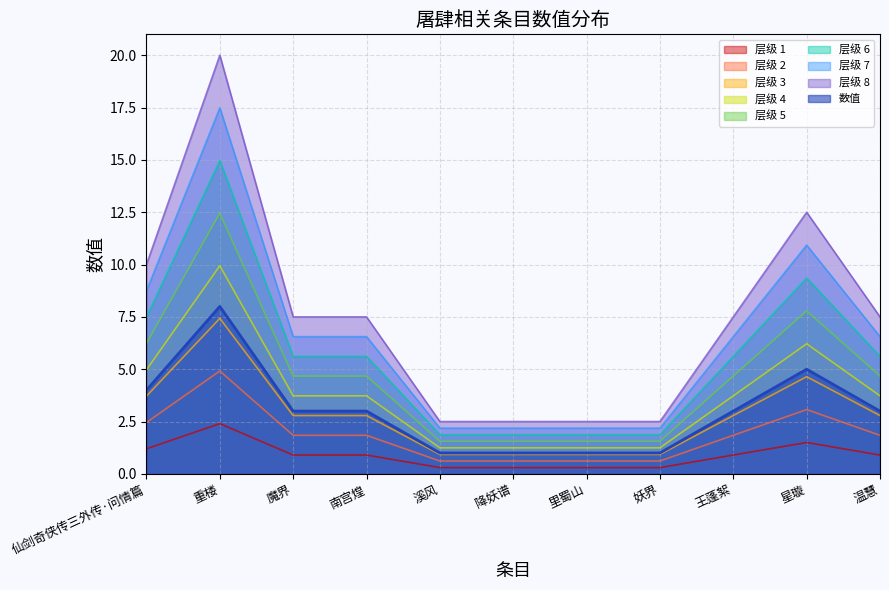

Is the value of 层级 6 at 温慧 greater than the value of 层级 5 at 温慧?

Yes